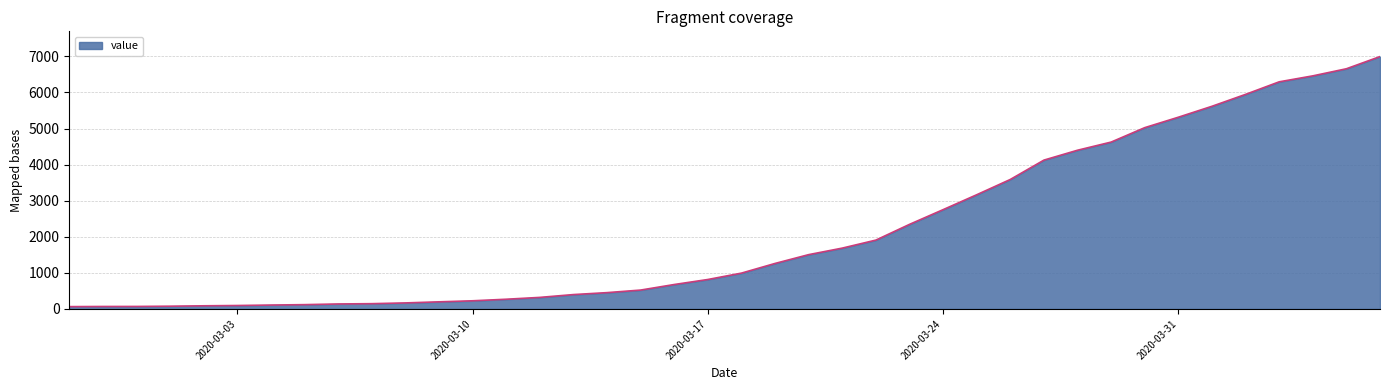

What is the difference between the maximum and minimum values?

6931